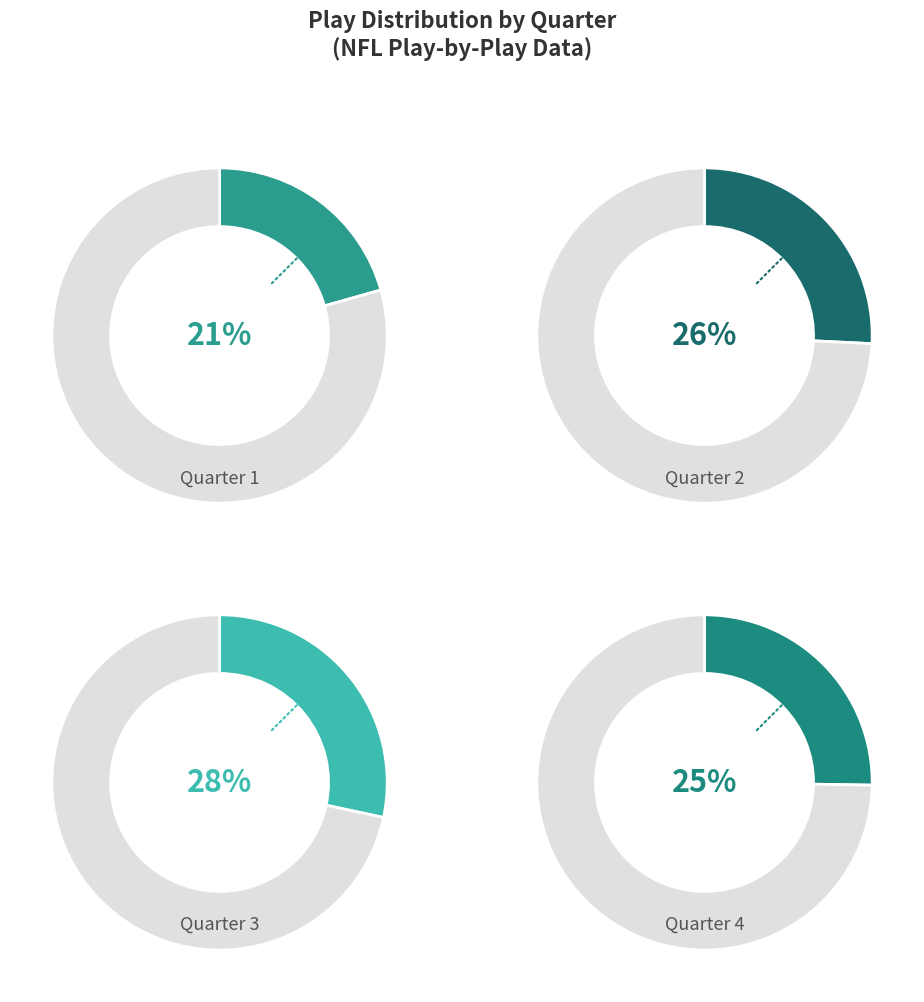

Which slice is the largest?

Quarter 3